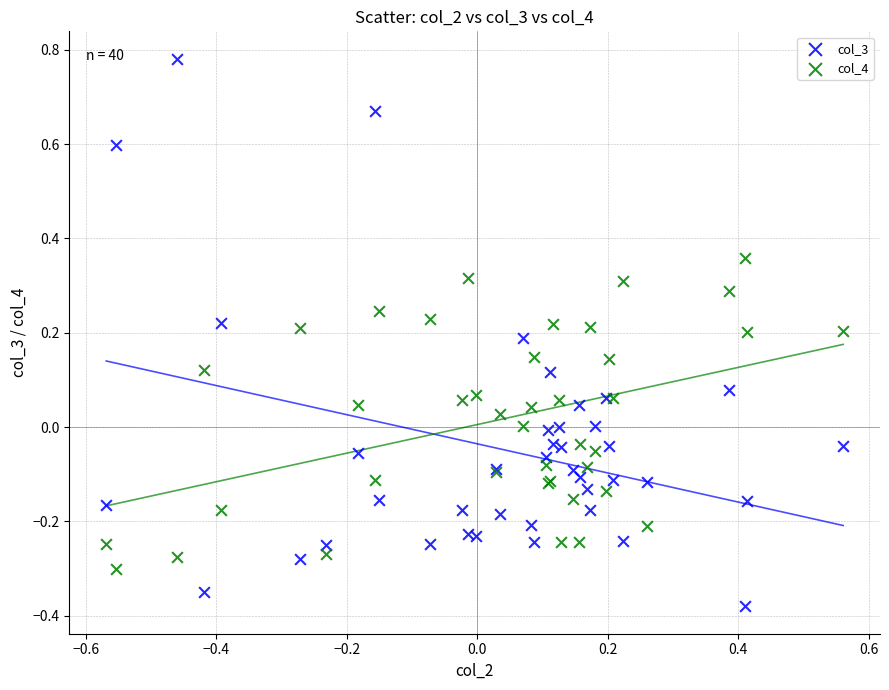

What is the X range (max minus min) for the scatter plot?

1.1